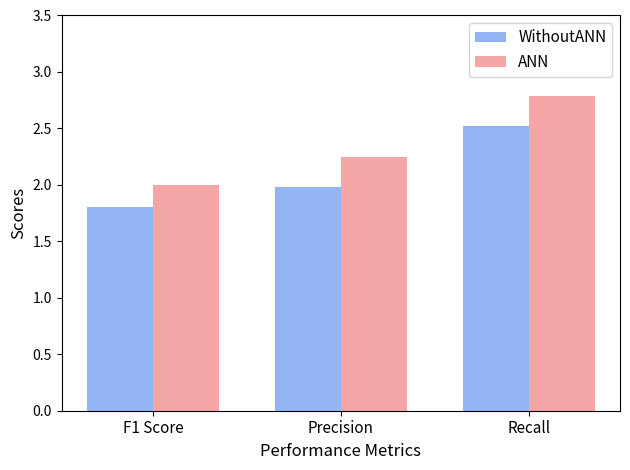

Which category has the highest value across all series?

Recall